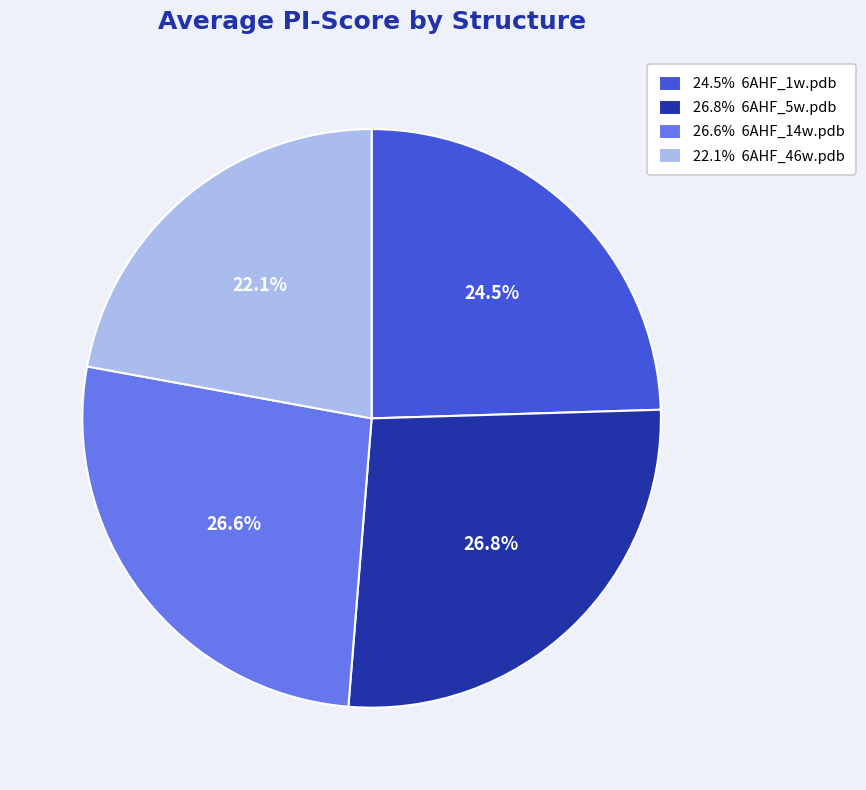

To the nearest percent, what is the difference between the largest and smallest slice percentages?

5%